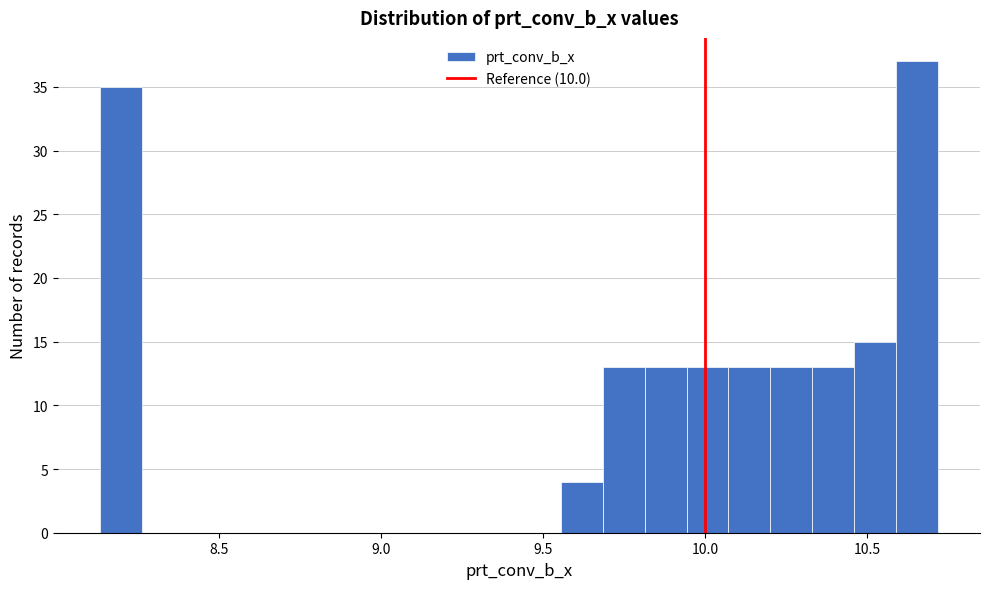

Around what value on the x-axis is the tallest bar? Give the approximate position of its centre, as read against the axis.

10.65